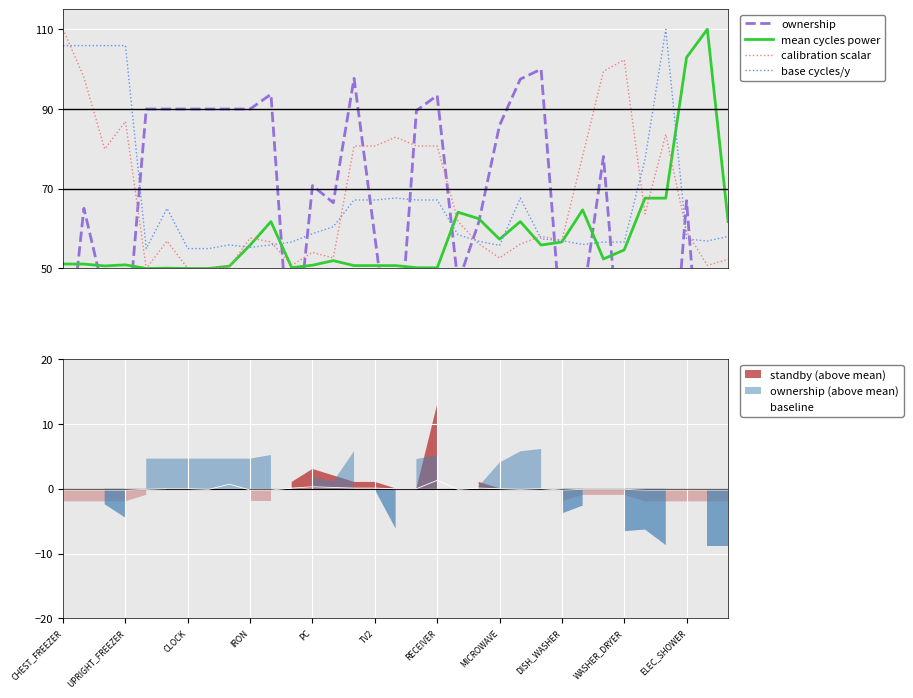

What is the sum of all base cycles/y values?

2215.2